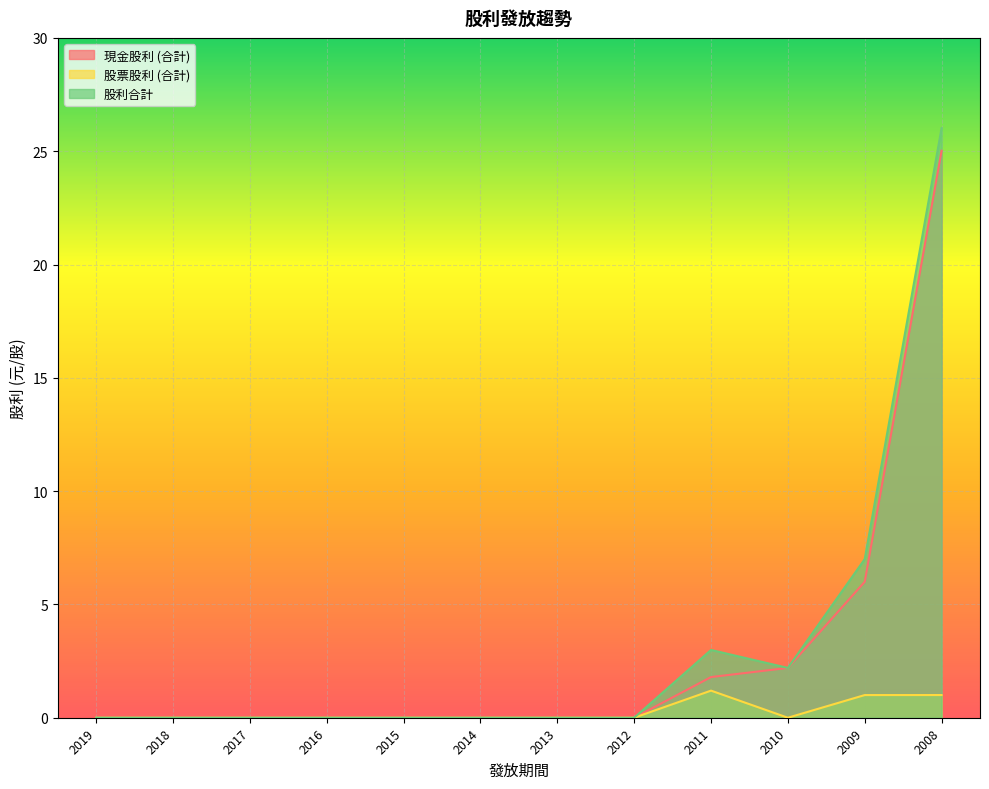

Reading right to left, extract all data points from this chart.

現金股利 (合計): 25.0	6.0	2.2	1.8	0.0	0.0	0.0	0.0	0.0	0.0	0.0	0.0
股票股利 (合計): 1.0	1.0	0.0	1.2	0.0	0.0	0.0	0.0	0.0	0.0	0.0	0.0
股利合計: 26.0	7.0	2.2	3.0	0.0	0.0	0.0	0.0	0.0	0.0	0.0	0.0